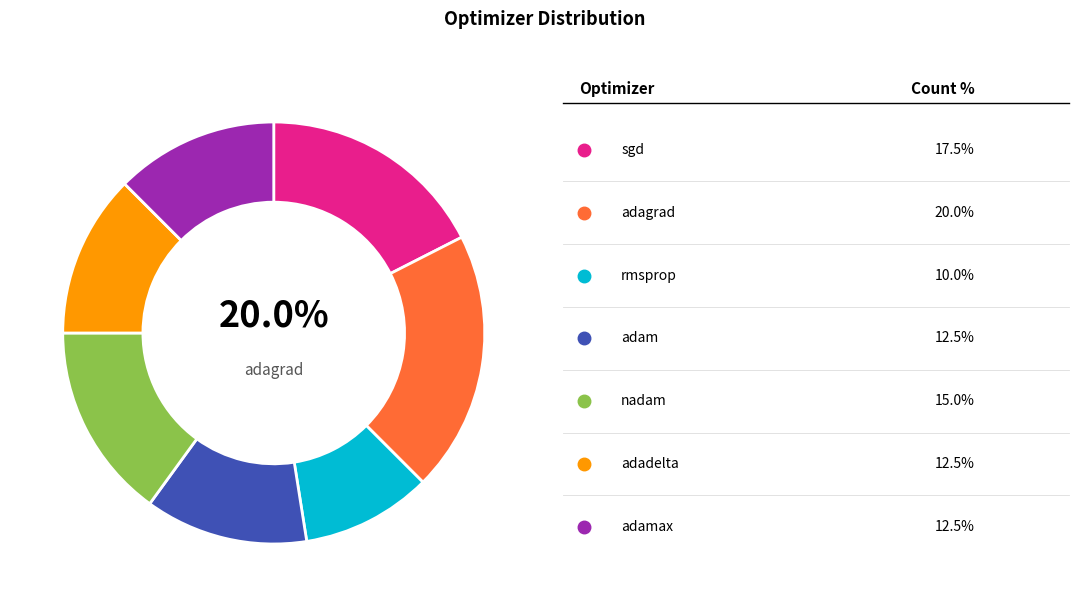

To the nearest percent, what portion does adam represent?

12%